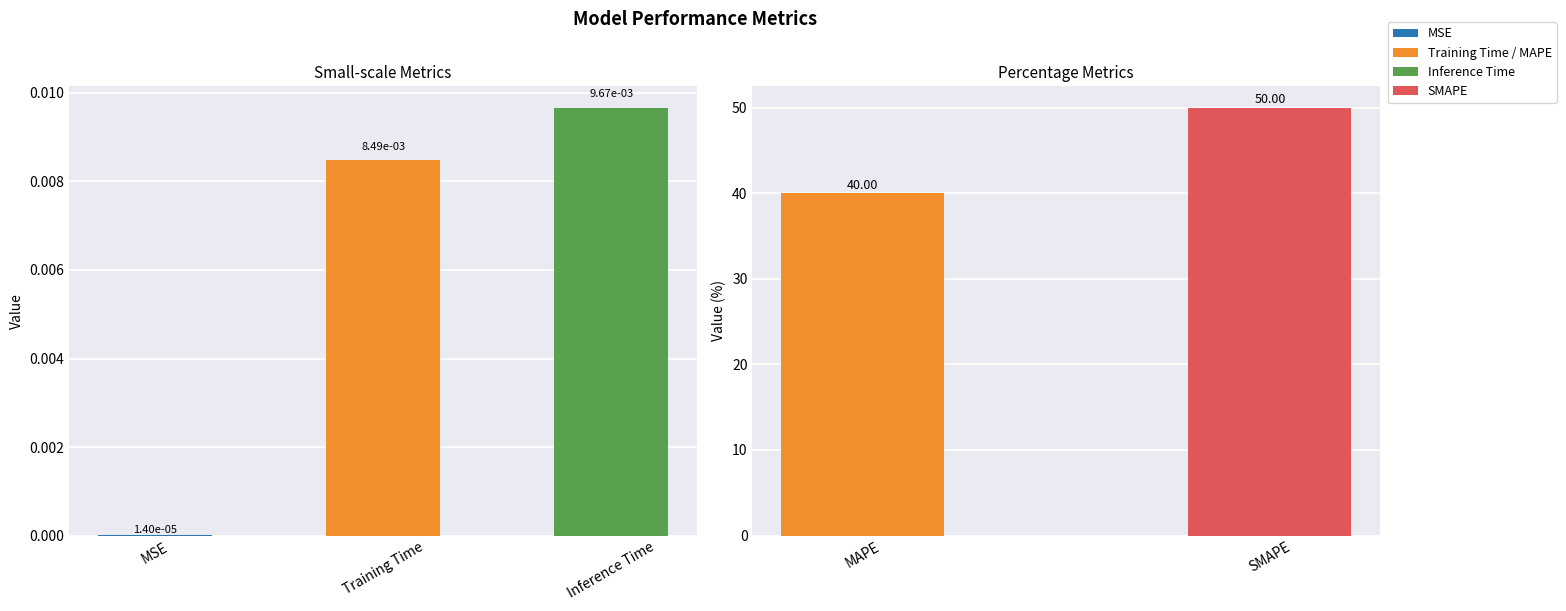

True or false: the data shows 69.1 at MAPE.

False